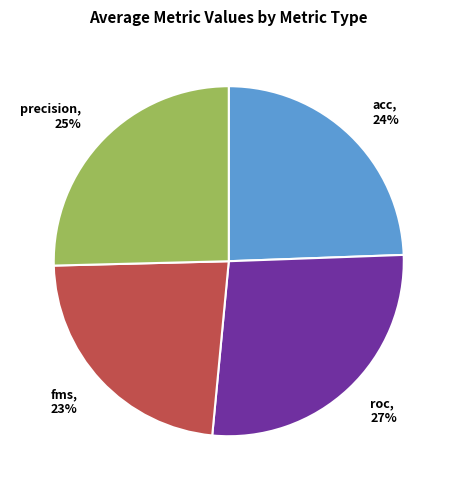

True or false: acc accounts for 15% of the total.

False